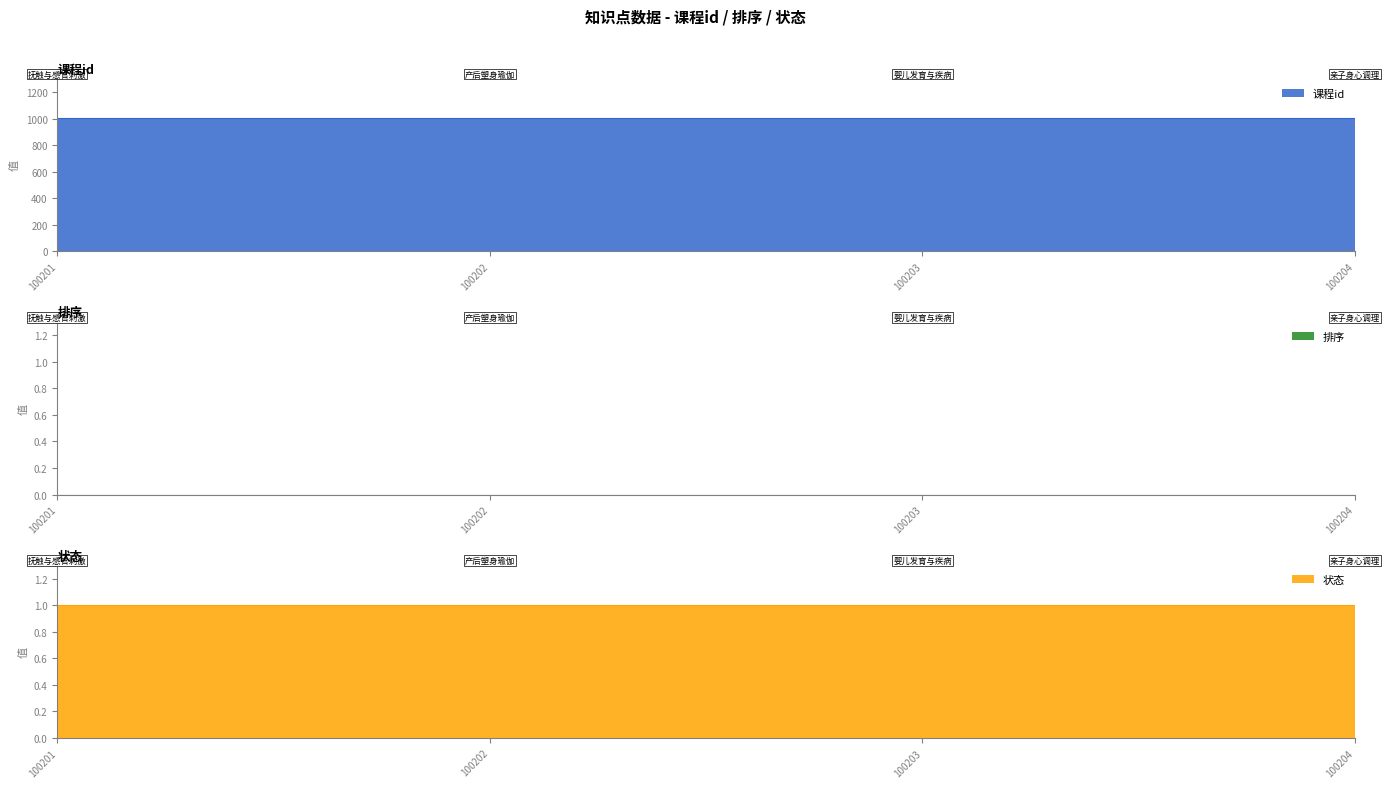

True or false: 课程id has a value of 389 at 100204.

False